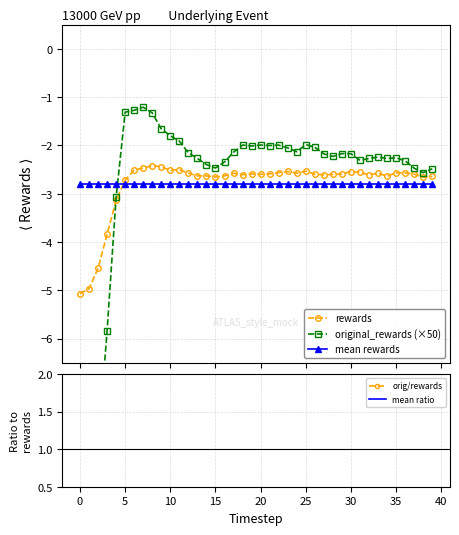

Reading left to right, extract all data points from this chart.

rewards: 0=-5.1	1=-5.0	2=-4.5	3=-3.8	4=-3.1	5=-2.7	6=-2.5	7=-2.5	8=-2.4	9=-2.4	10=-2.5	11=-2.5	12=-2.6	13=-2.6	14=-2.6	15=-2.7	16=-2.6	17=-2.6	18=-2.6	19=-2.6	20=-2.6	21=-2.6	22=-2.6	23=-2.5	24=-2.6	25=-2.5	26=-2.6	27=-2.6	28=-2.6	29=-2.6	30=-2.5	31=-2.6	32=-2.6	33=-2.6	34=-2.6	35=-2.6	36=-2.6	37=-2.6	38=-2.7	39=-2.6
original_rewards: 0=-10.5	1=-9.9	2=-8.2	3=-5.8	4=-3.1	5=-1.3	6=-1.3	7=-1.2	8=-1.3	9=-1.7	10=-1.8	11=-1.9	12=-2.2	13=-2.3	14=-2.4	15=-2.5	16=-2.3	17=-2.1	18=-2.0	19=-2.0	20=-2.0	21=-2.0	22=-2.0	23=-2.1	24=-2.1	25=-2.0	26=-2.0	27=-2.2	28=-2.2	29=-2.2	30=-2.2	31=-2.3	32=-2.3	33=-2.2	34=-2.3	35=-2.3	36=-2.3	37=-2.5	38=-2.6	39=-2.5